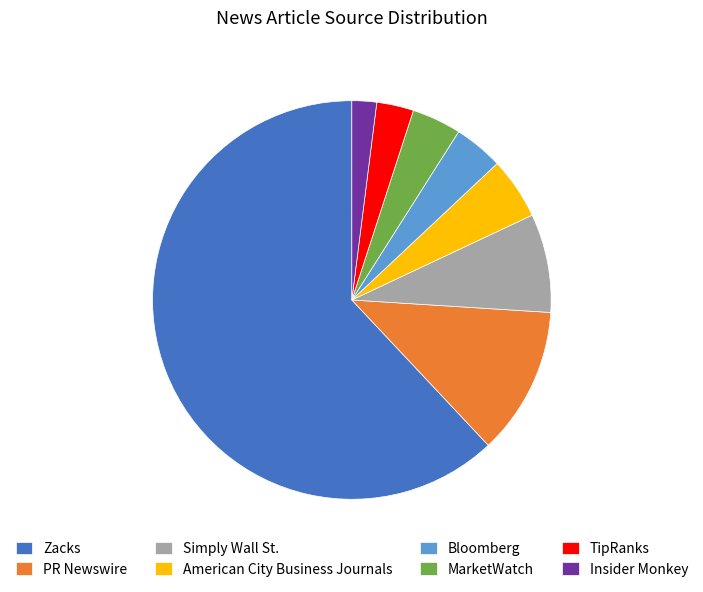

Is the sum of TipRanks and Zacks greater than half?

Yes